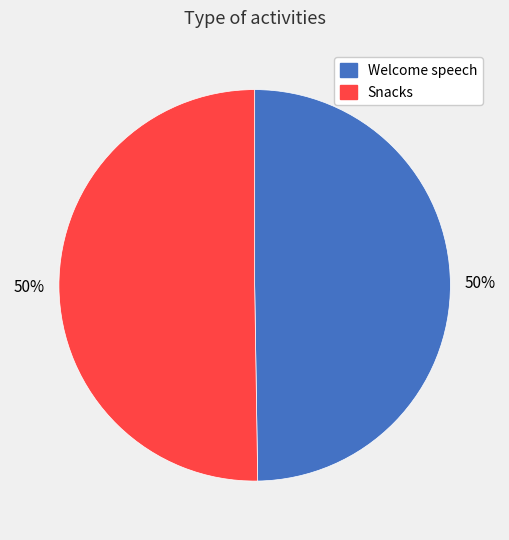

Do Snacks and Welcome speech together represent more than half of the pie?

Yes